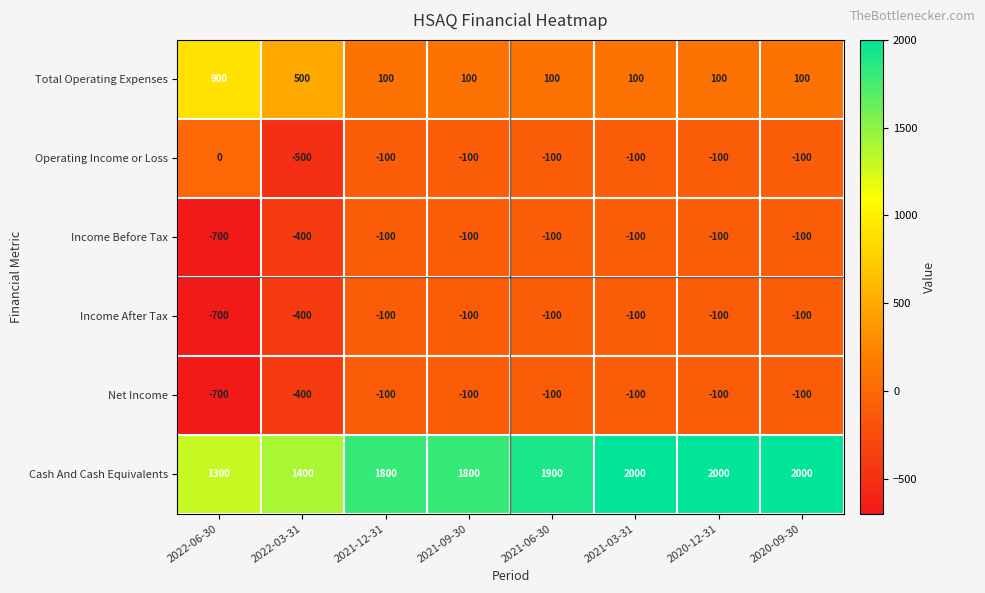

Which series has the largest range (max minus min)?

Total Operating Expenses